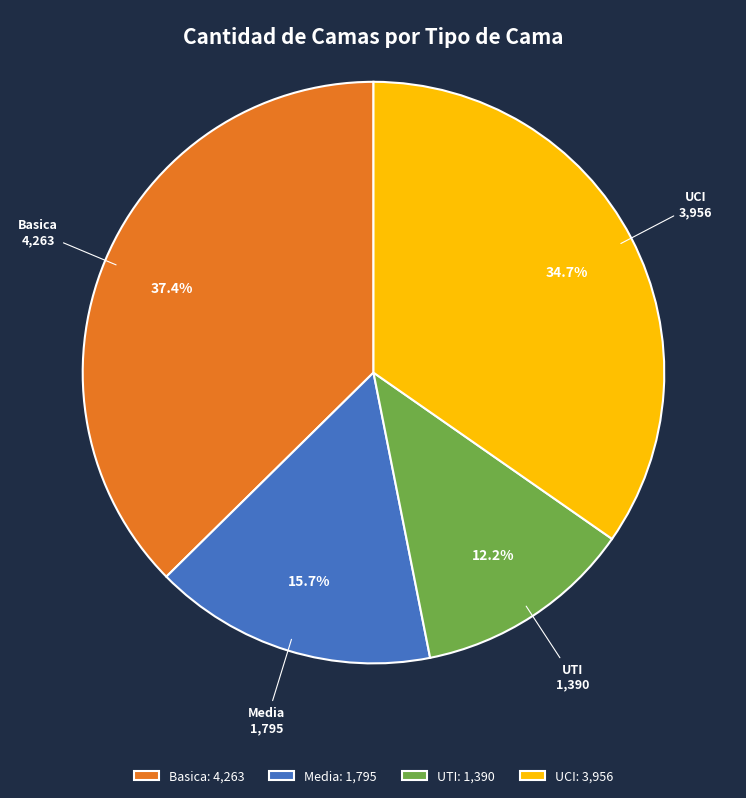

Does UTI account for over 50% of the chart?

No